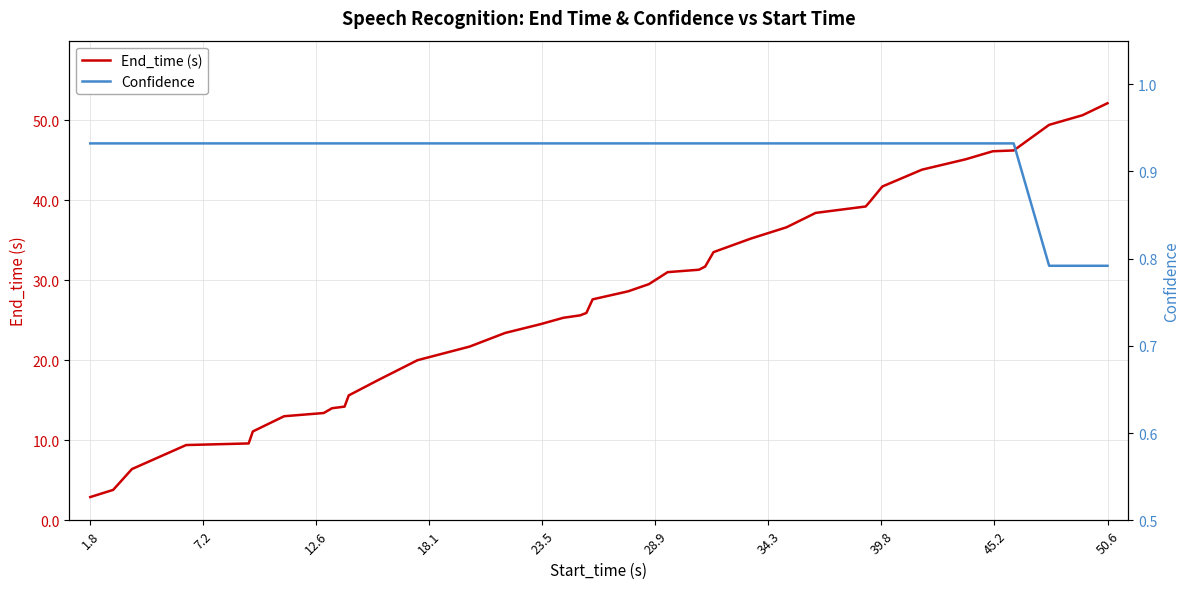

True or false: End_time (s) has more than 1 points higher than both neighbors.

False